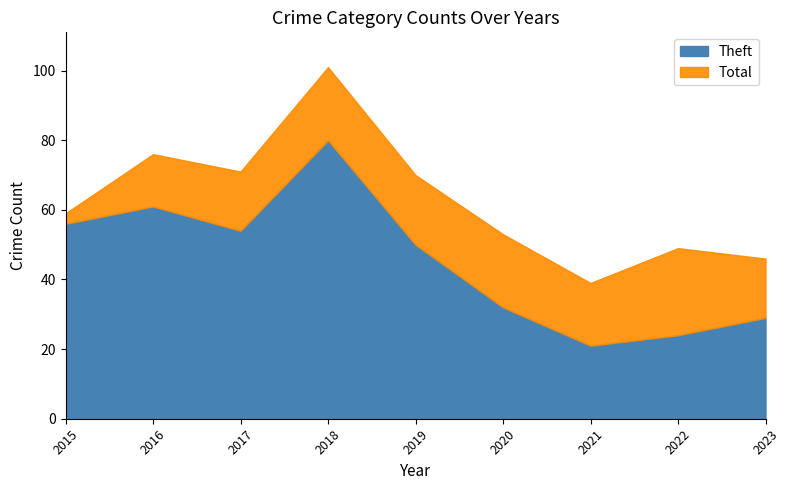

At 2018, list the series in order from largest to smallest.

Total, Theft